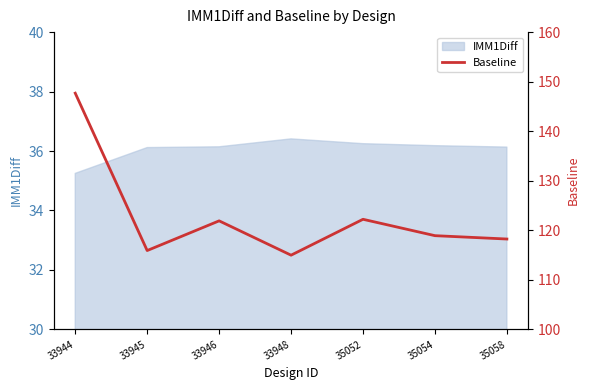

True or false: IMM1Diff has a value of 36.2 at 35054.

True